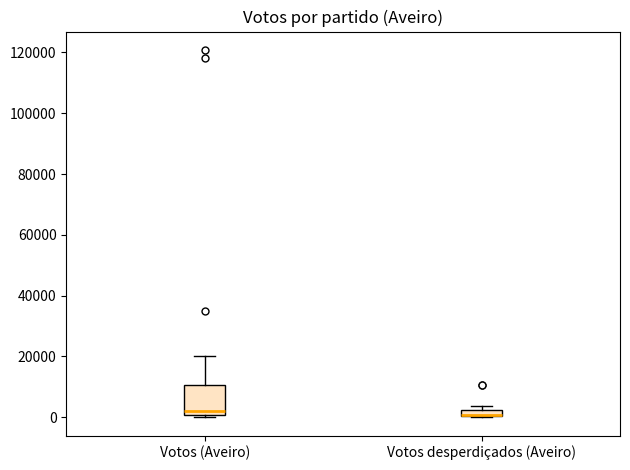

Comparing the boxes themselves (not the whiskers), which one is the tallest?

Votos (Aveiro)